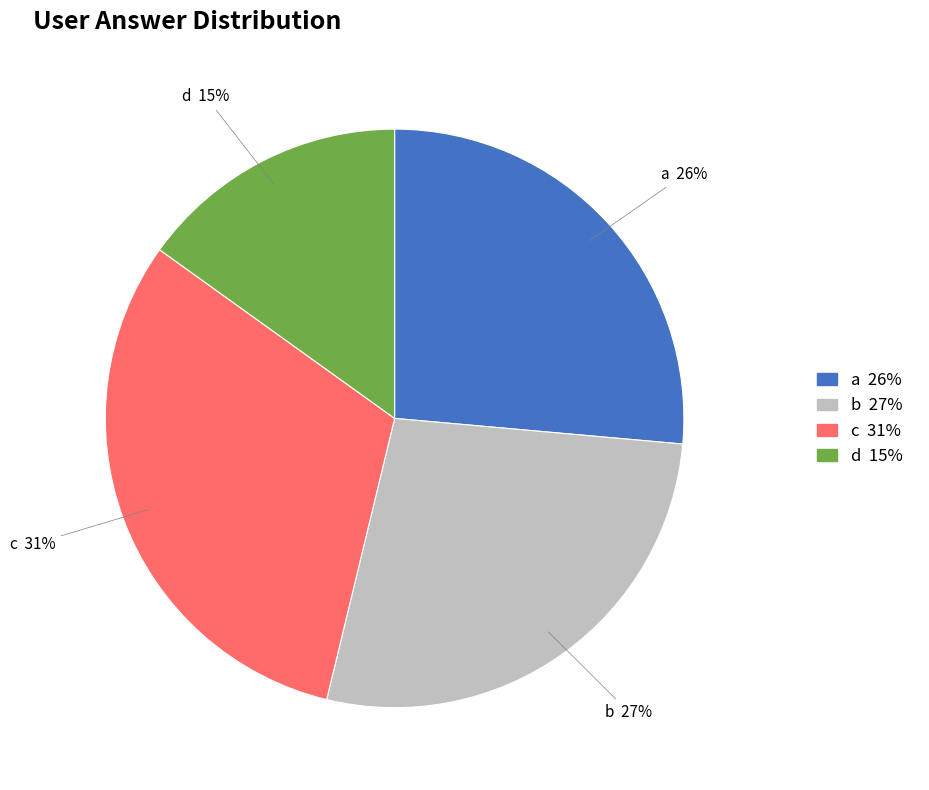

What percentage is the d slice, to the nearest percent?

15%